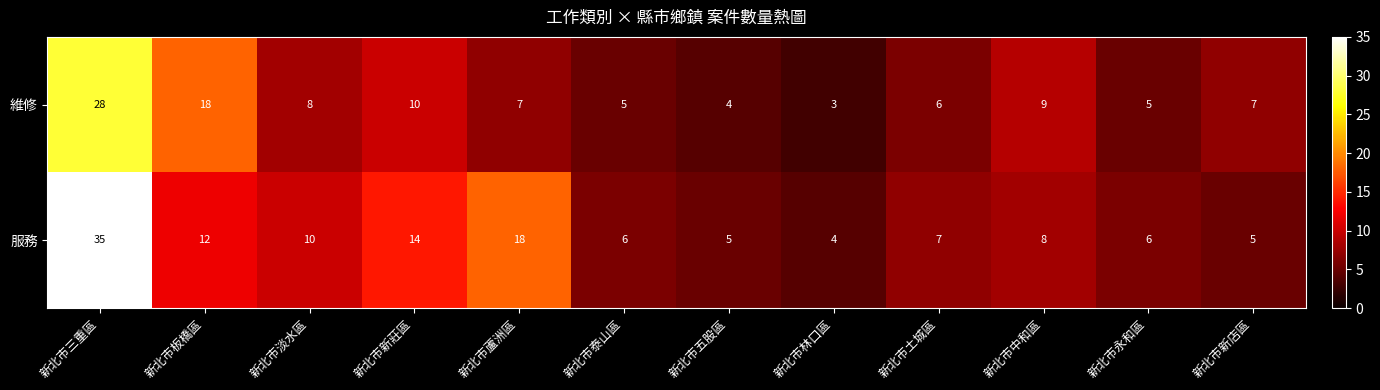

How many categories are shown in the chart?

12